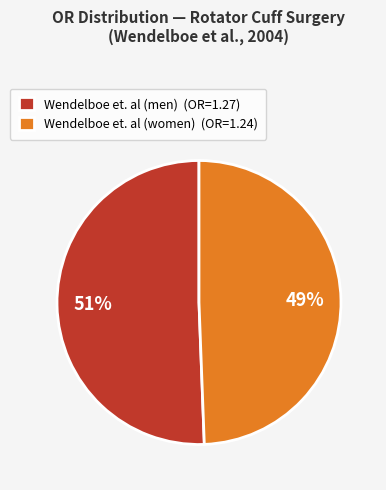

To the nearest percent, what is the combined percentage of Wendelboe et. al (women) (OR=1.24) and Wendelboe et. al (men) (OR=1.27)?

100%